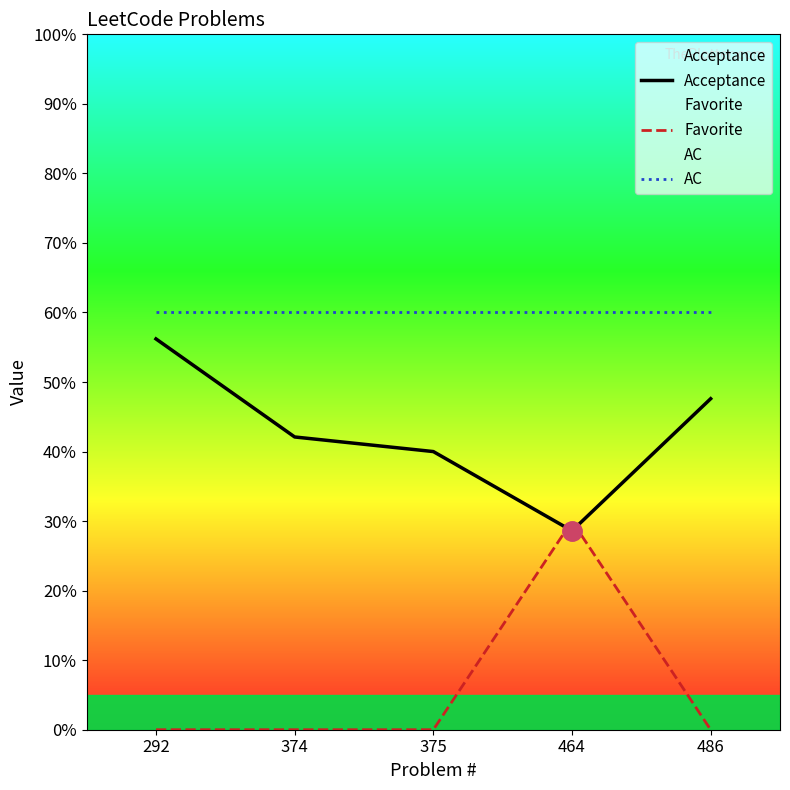

List the labels in order of Favorite value, smallest first.

292, 374, 375, 486, 464